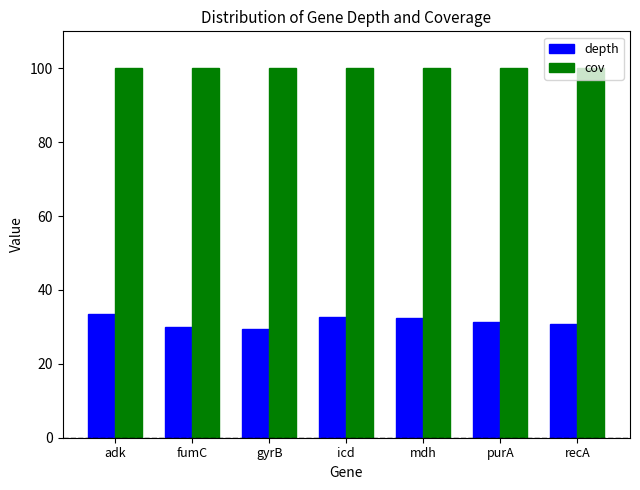

What is the minimum value for cov?

100.0